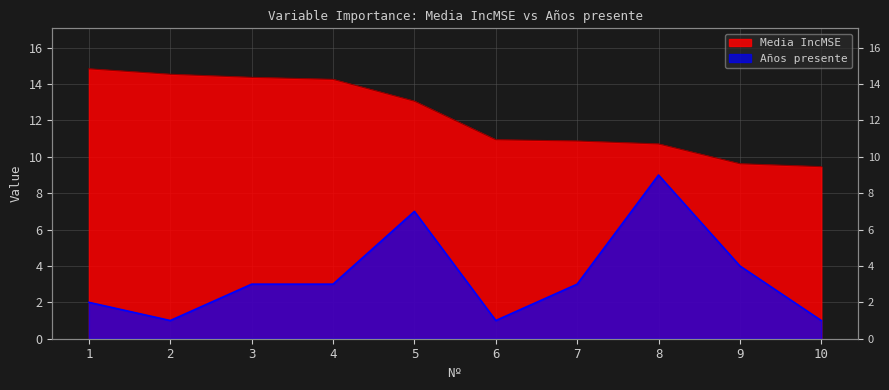

Which series has the largest range (max minus min)?

Años presente